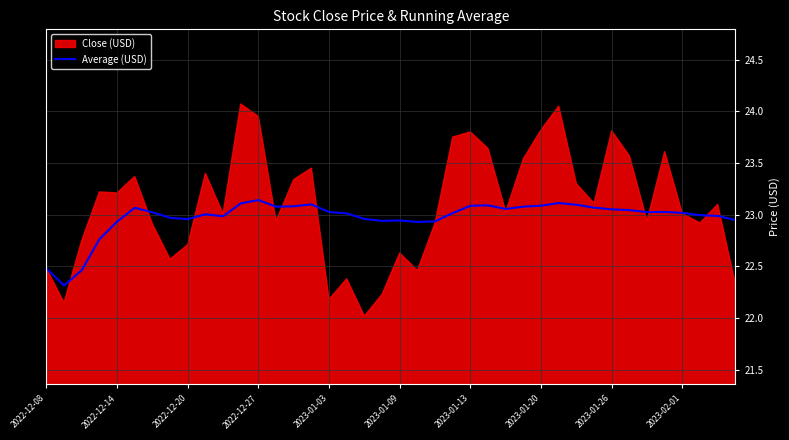

What is the minimum value for Average (USD)?

22.3